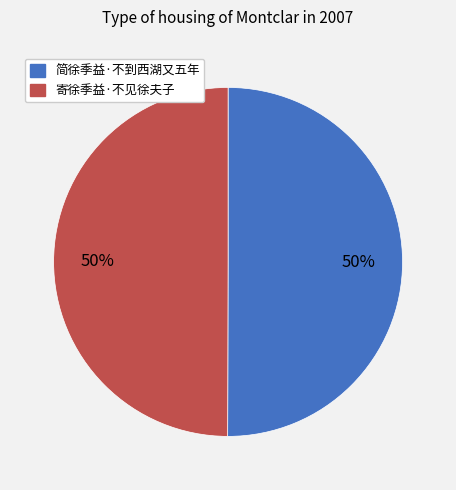

What is the ratio of the value at 寄徐季益·不见徐夫子 to the value at 简徐季益·不到西湖又五年?

1.0